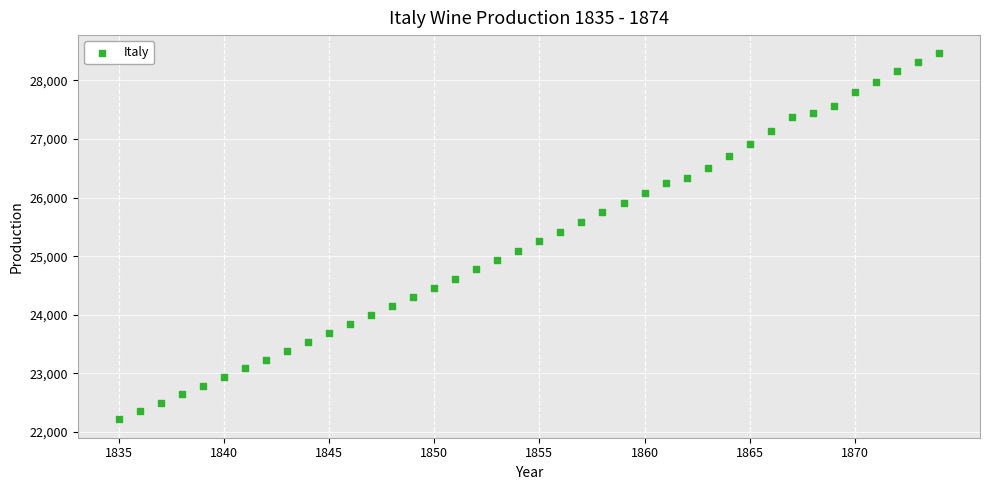

What is the range of X values (max minus min)?

39